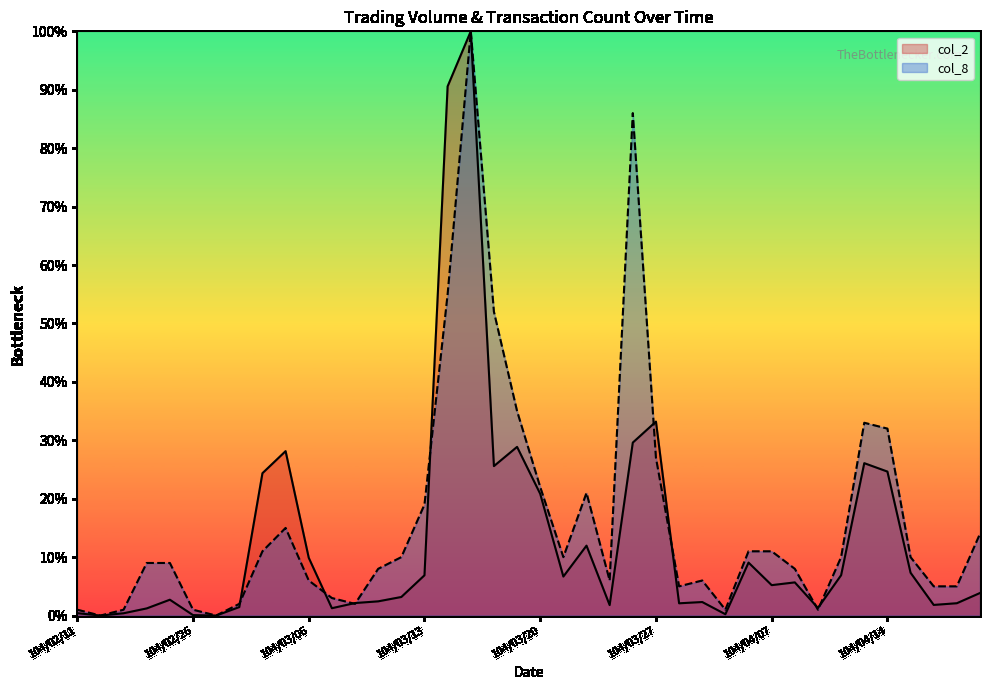

At which label does col_8 first exceed 10?

104/03/04